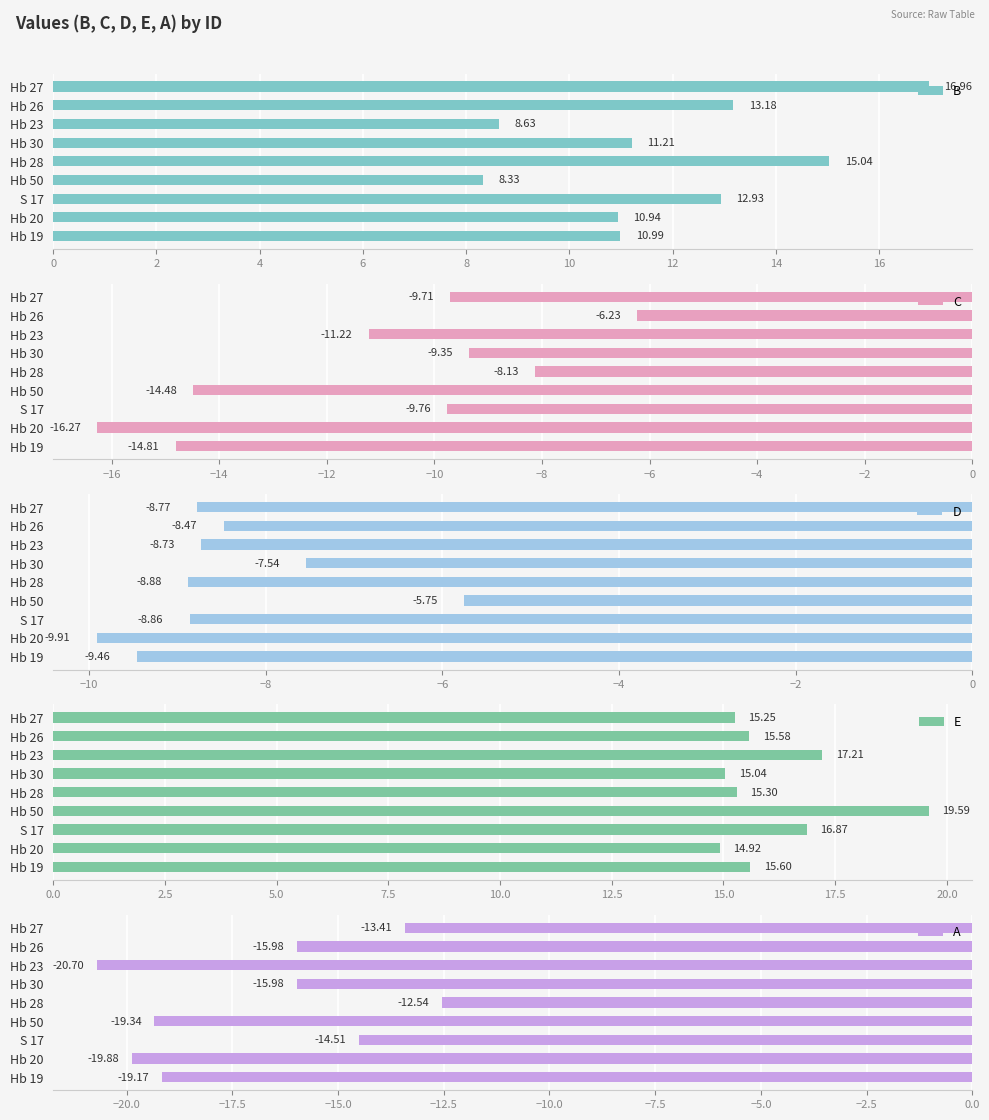

How many values in the E series exceed 15?

8